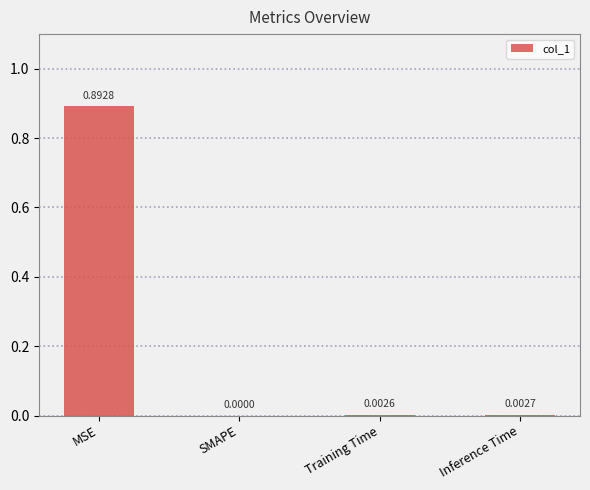

Are the bars grouped side by side (vs. stacked)?

No